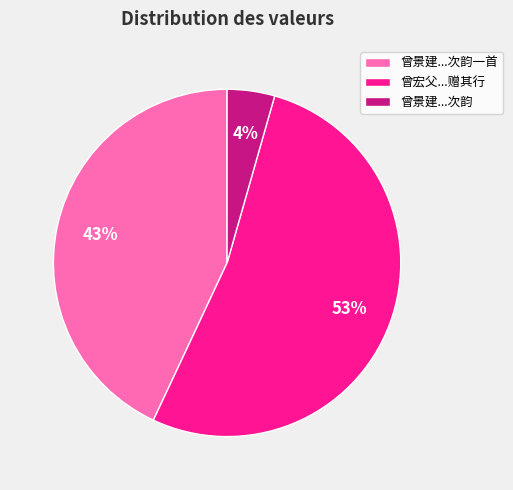

To the nearest percent, what is the average slice percentage?

33%